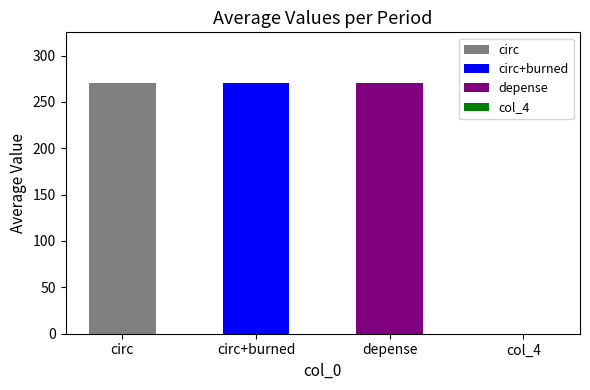

How many bars are there in each group?

4